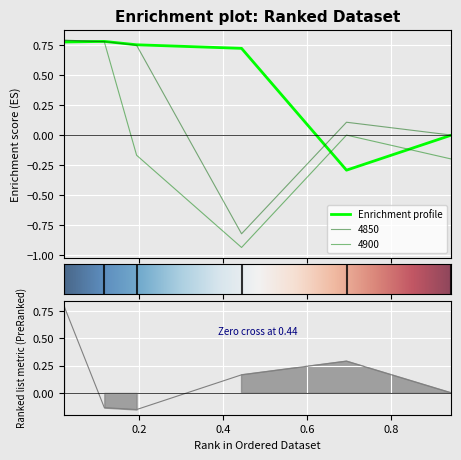

How many lines are shown in the chart?

4